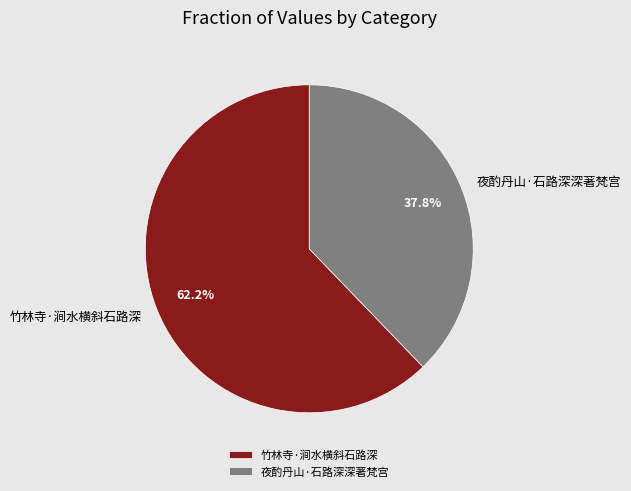

How much of the chart is everything except 夜酌丹山·石路深深著梵宫?

62.2%